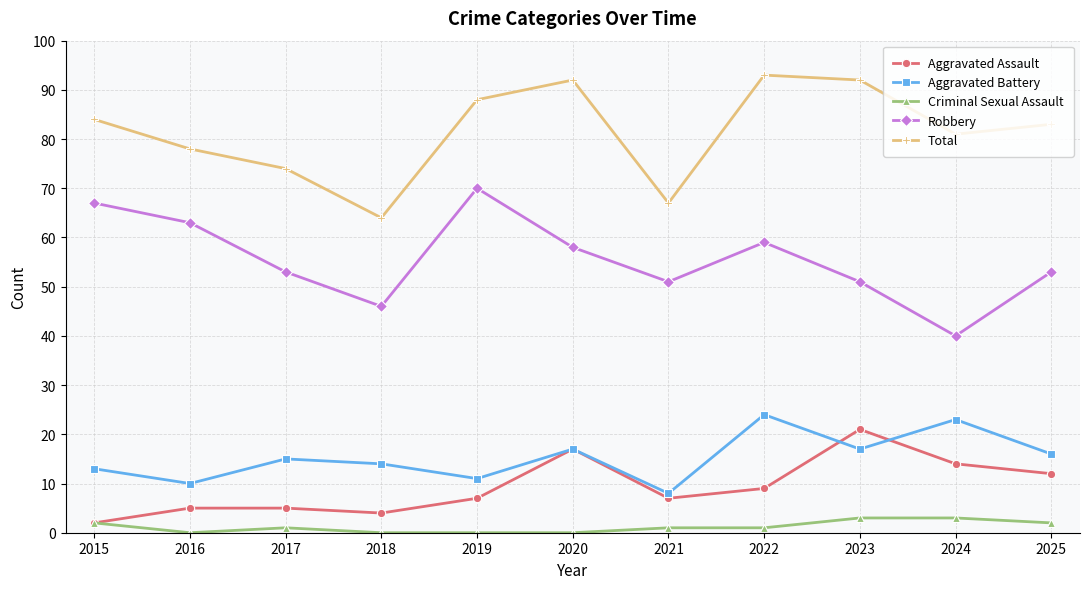

Where is the first local minimum for Criminal Sexual Assault?

2016